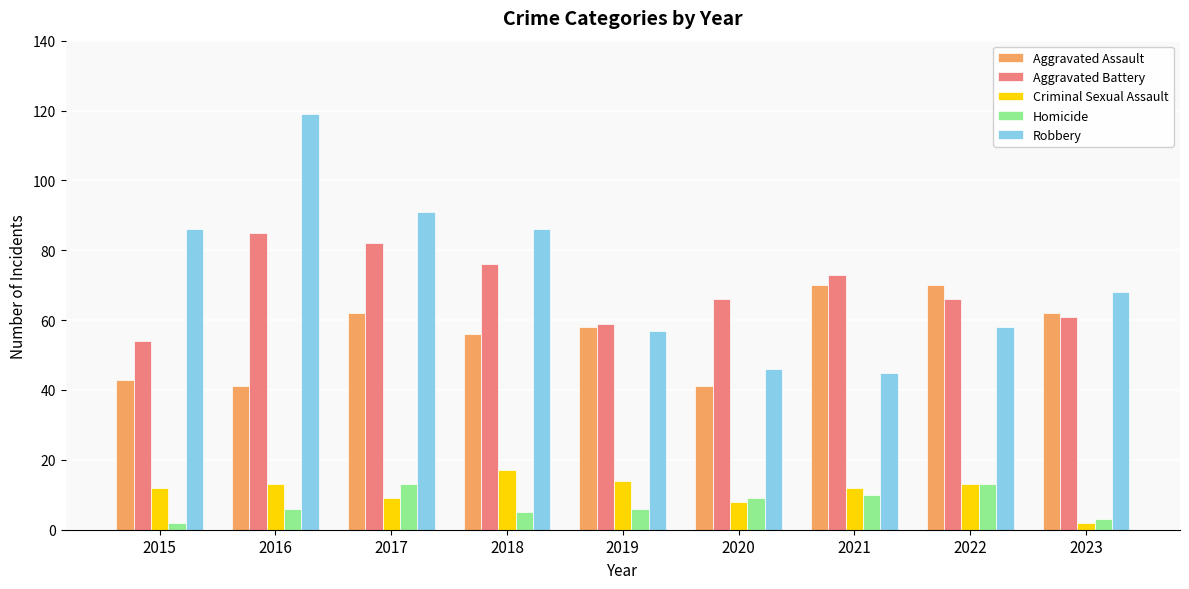

What is the smallest value displayed?

2